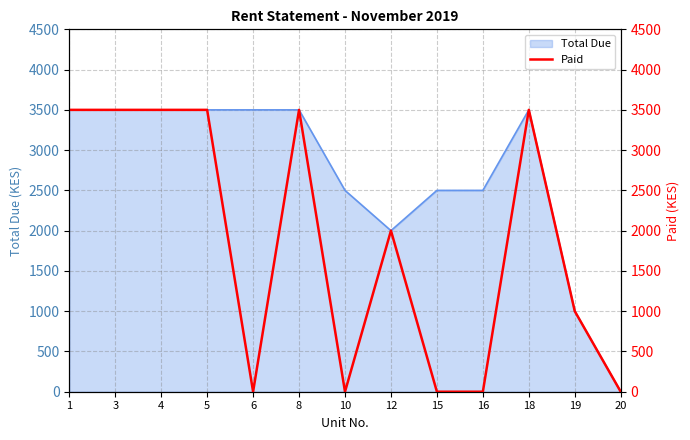

The value of Total Due at 12 is 839. True or false?

False